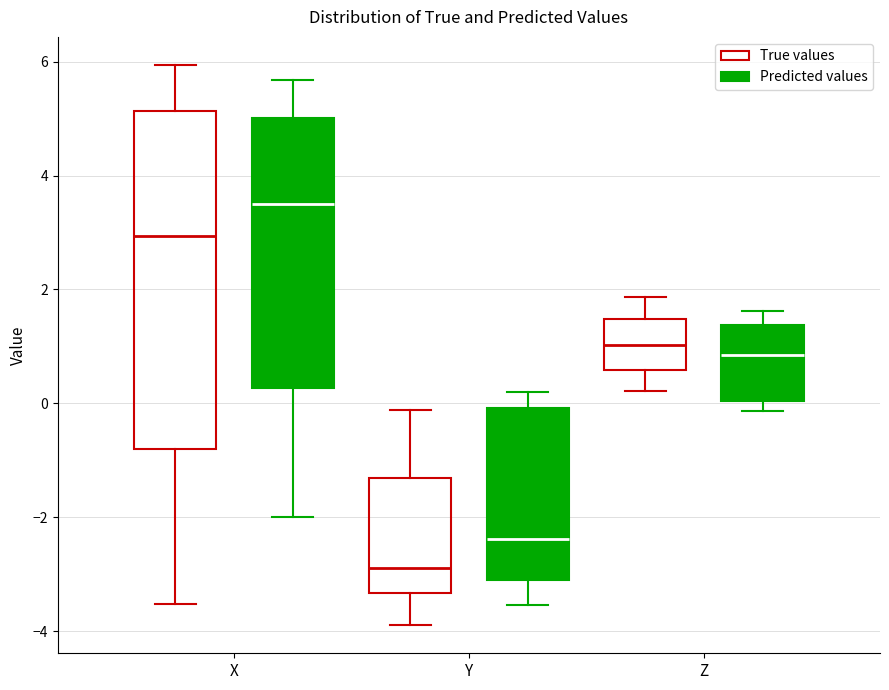

Reading left to right, transcribe this box plot: for each box, give where its median line is, the range the box spans, and where its two whiskers end, as read against the y-axis. The values are not printed on the chart, so give them approximately, as read against the axis.

X (True values): median 3.0, box -0.8 to 5.2, whiskers -3.6 to 6.0
X (Predicted values): median 3.6, box 0.2 to 5.0, whiskers -2.0 to 5.6
Y (True values): median -2.8, box -3.4 to -1.4, whiskers -3.8 to -0.2
Y (Predicted values): median -2.4, box -3.0 to 0.0, whiskers -3.6 to 0.2
Z (True values): median 1.0, box 0.6 to 1.4, whiskers 0.2 to 1.8
Z (Predicted values): median 0.8, box 0.0 to 1.4, whiskers -0.2 to 1.6